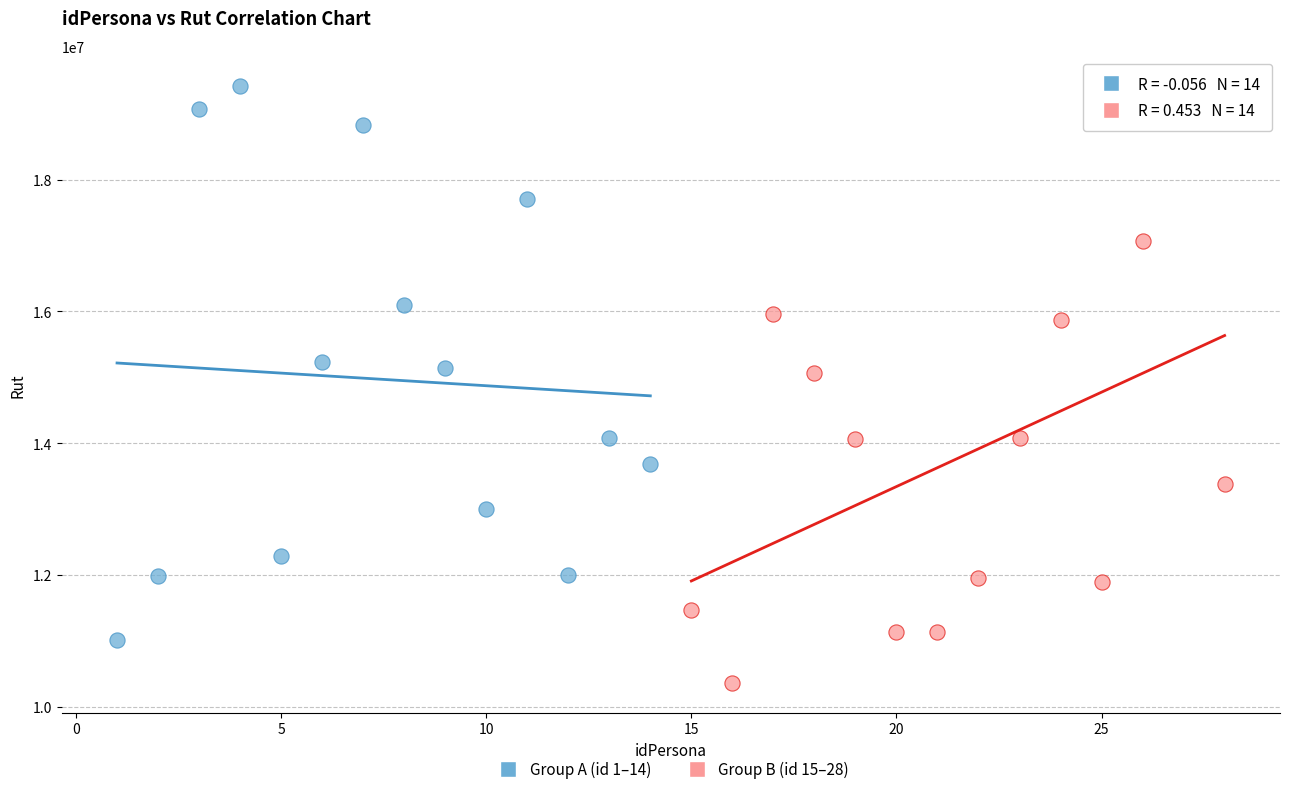

Which series contains the lowest Y value?

Group B (id 15–28)